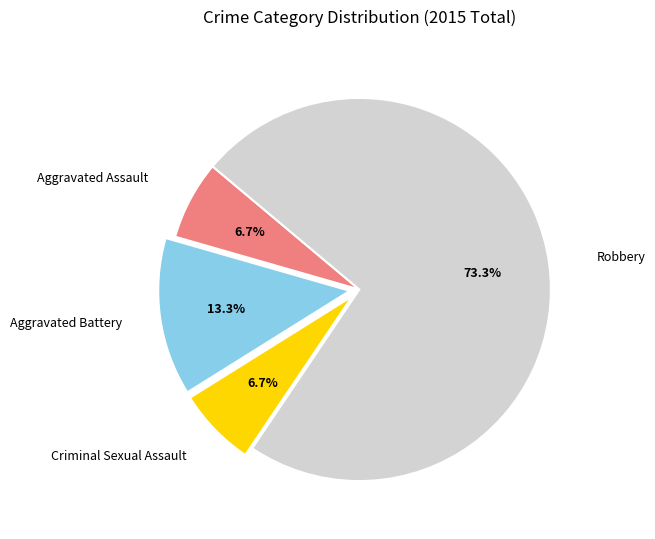

Count the number of slices in the pie.

4